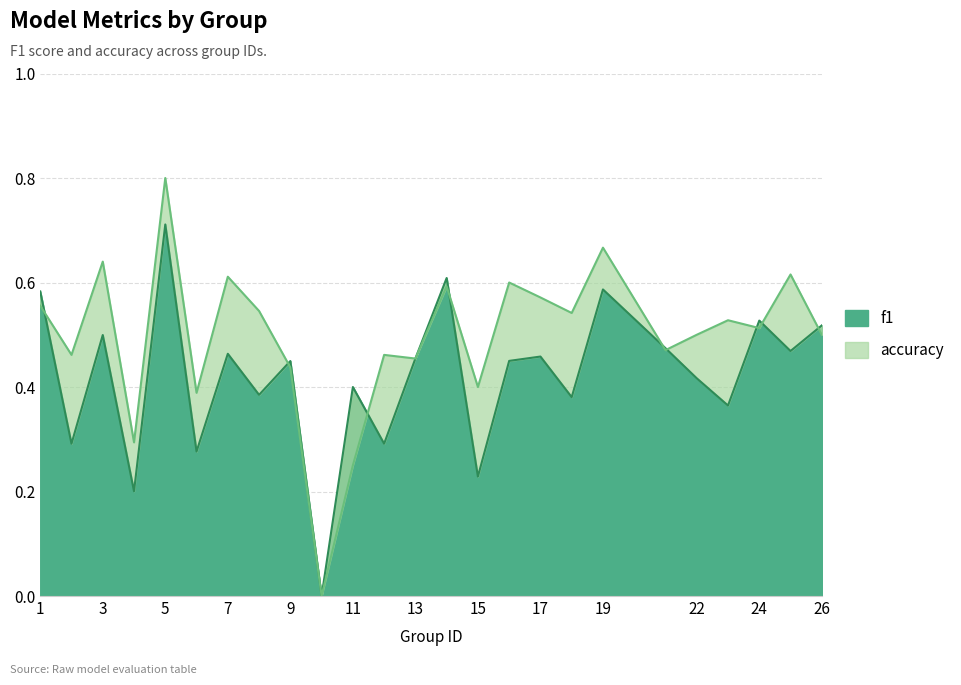

Rank the categories by accuracy value from highest to lowest.

5, 19, 3, 25, 7, 16, 14, 17, 1, 8, 18, 23, 24, 22, 26, 21, 2, 12, 13, 9, 15, 6, 4, 11, 10